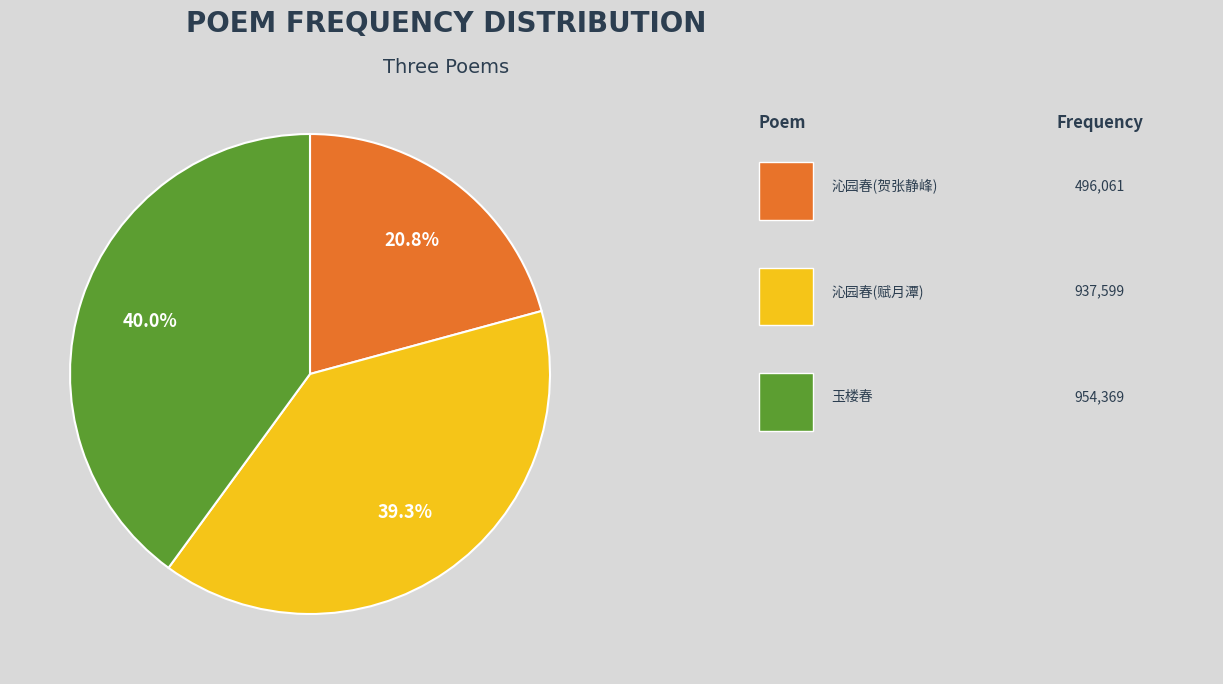

Is there a majority slice in this chart?

No